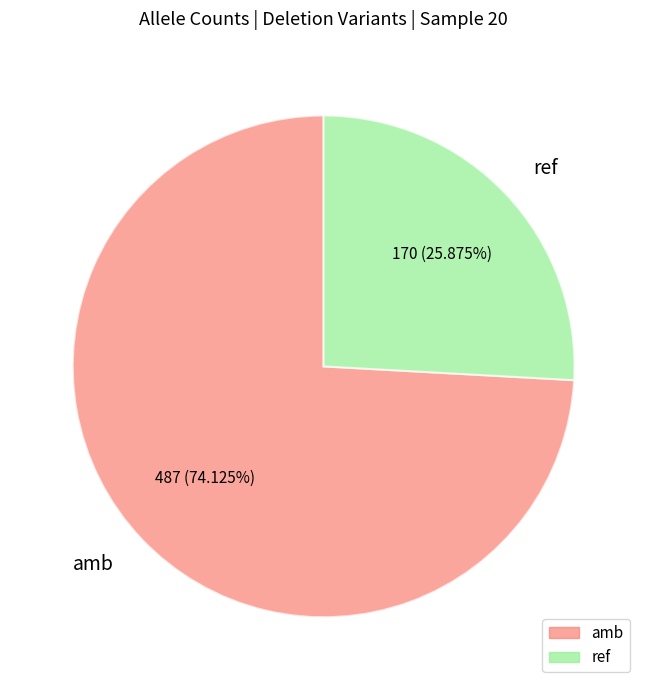

How many segments does this pie chart have?

2